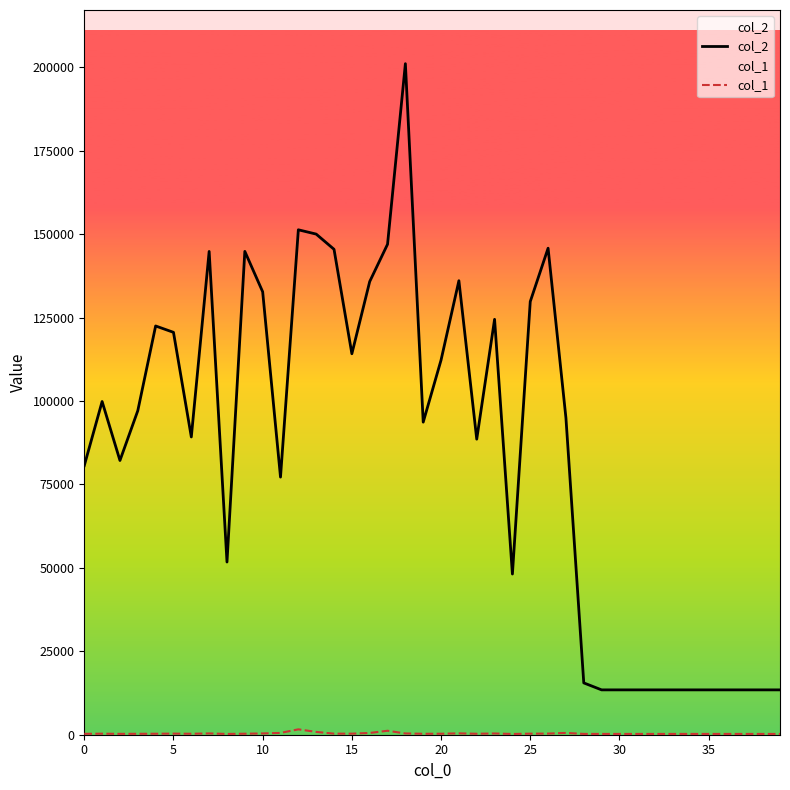

True or false: col_1 and col_2 intersect in this chart.

False